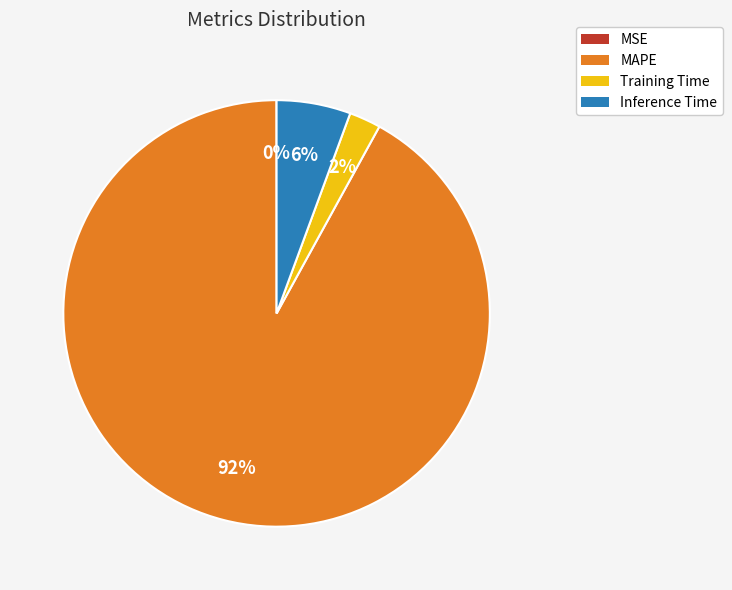

To the nearest percent, what is the average slice percentage?

25%